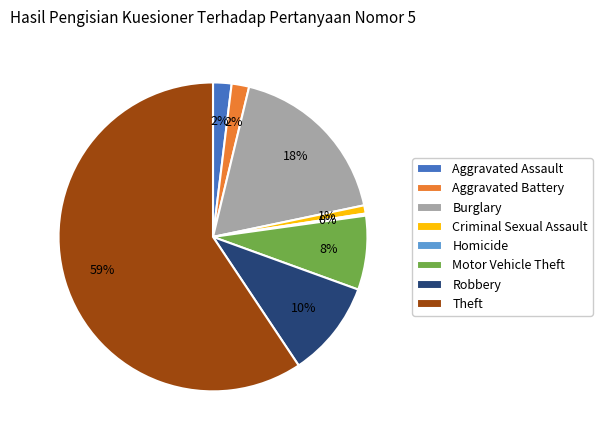

Between Aggravated Assault and Robbery, which is larger?

Robbery